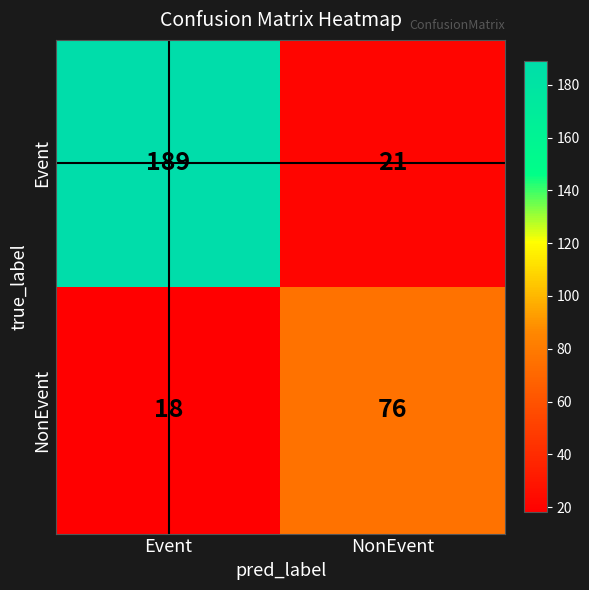

True or false: Event has a value of 21 at NonEvent.

True